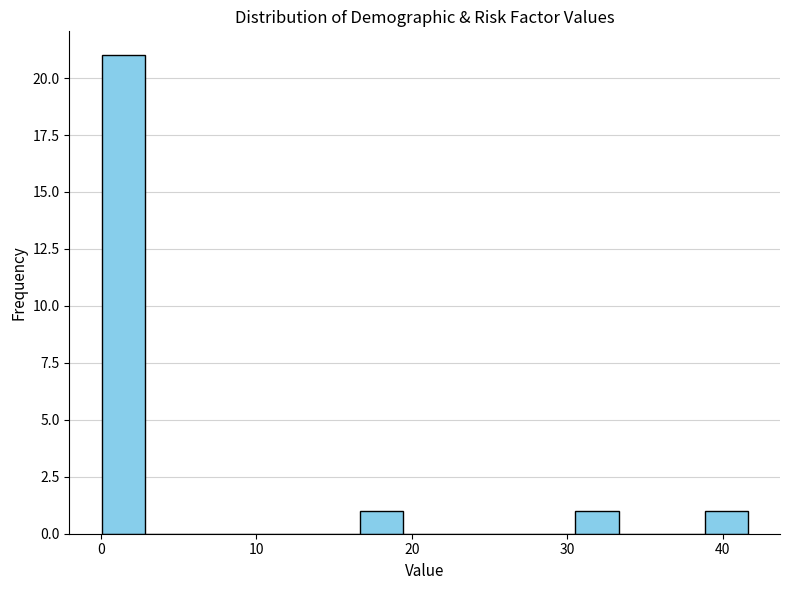

Read against the x-axis, roughly where is the centre of the tallest bar?

1